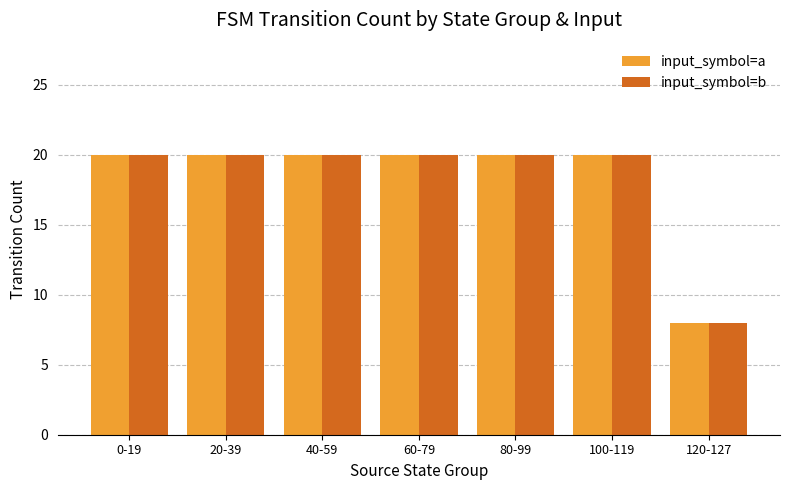

What is the maximum value shown in the chart?

20